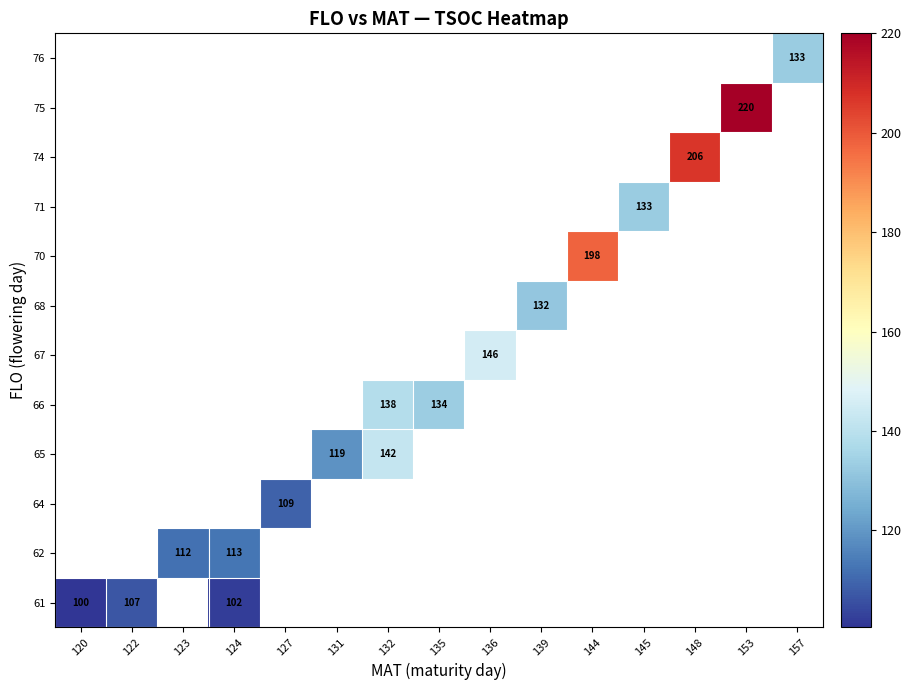

The value of 67 at 136 is 146.0. True or false?

True